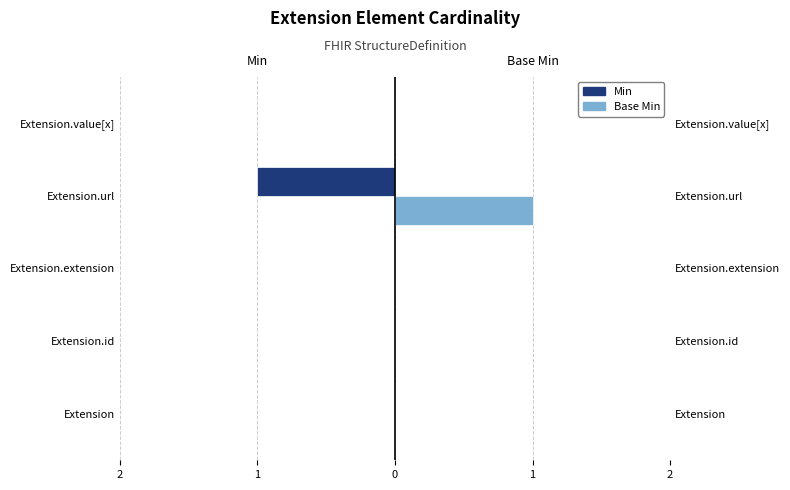

What is the difference between the Min values at 0 and 1?

1